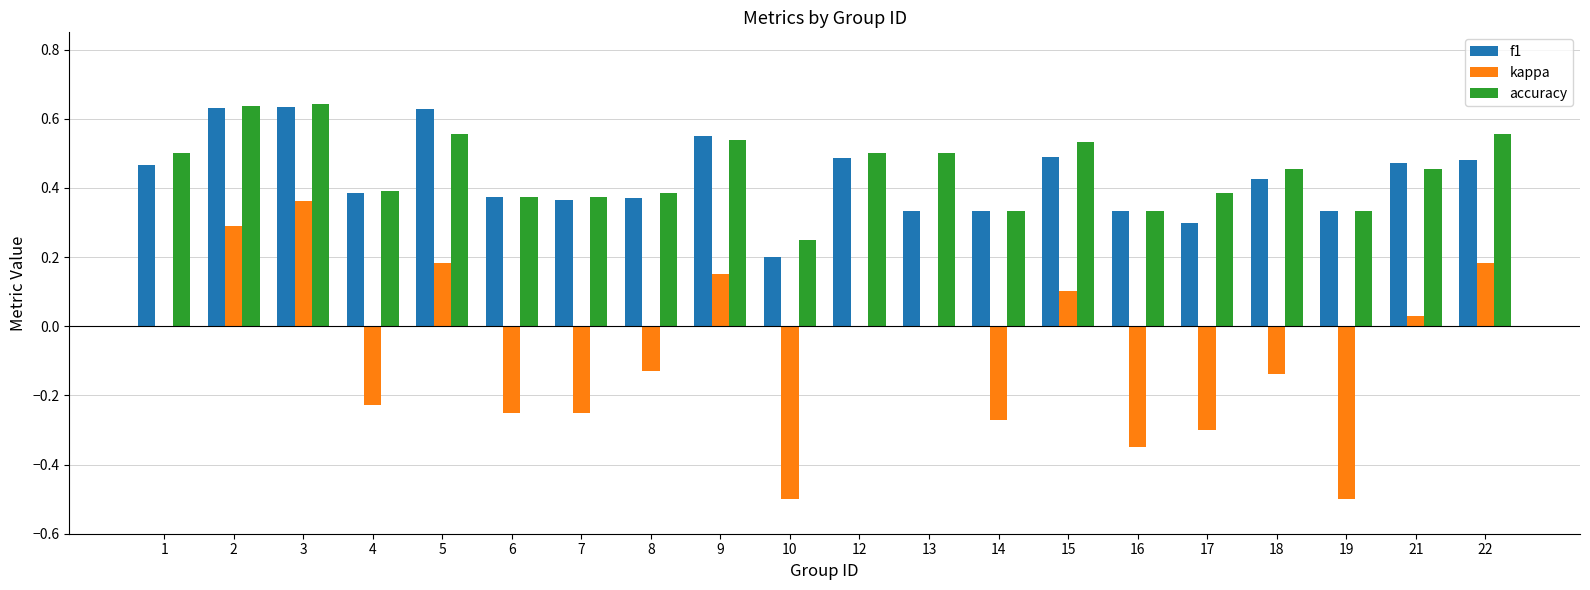

How many series are shown in this chart?

3